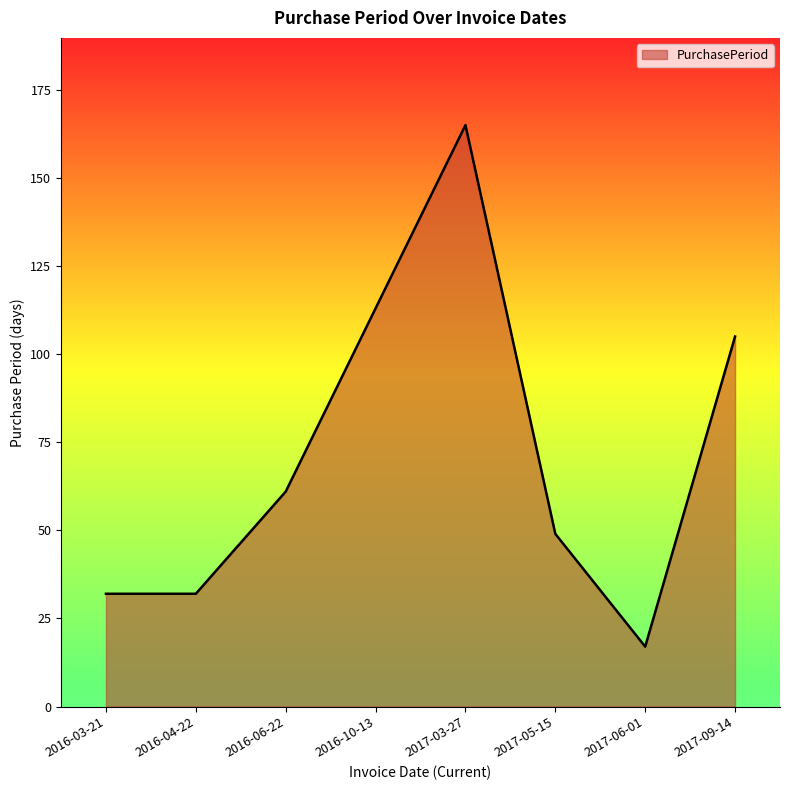

Does the chart display data point markers on the line(s)?

No